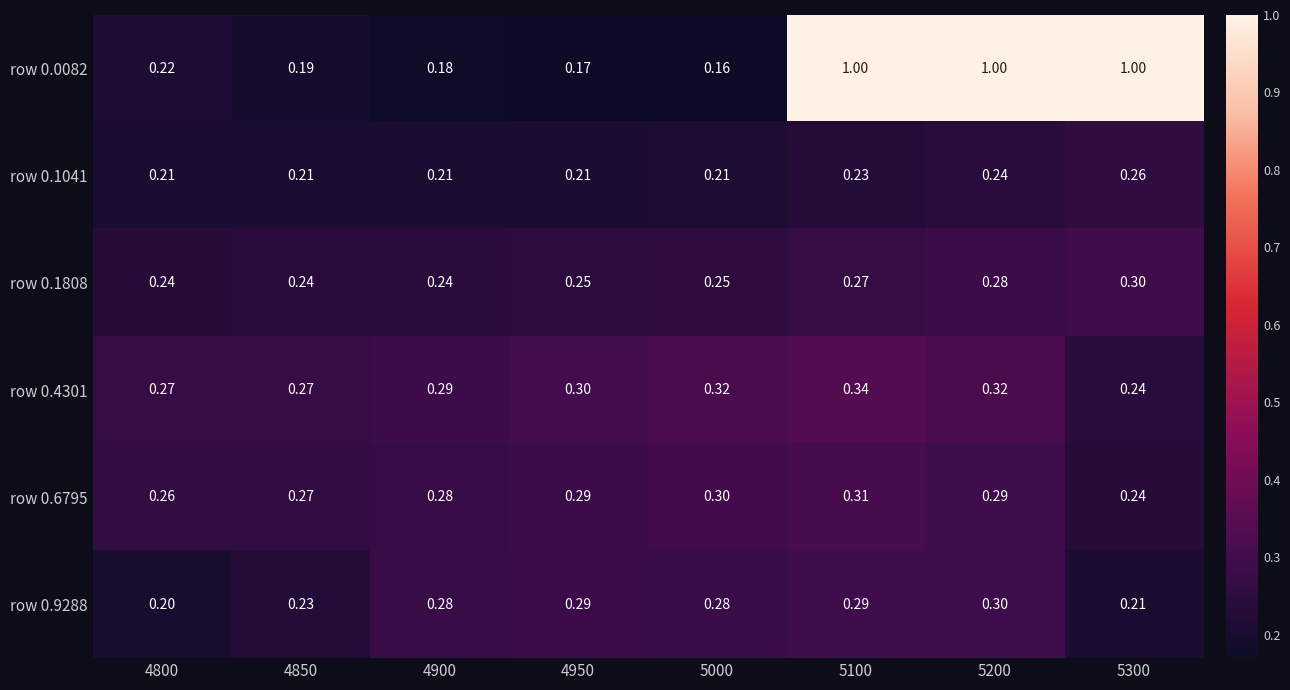

Is the value of row 0.0082 at 4800 greater than the value of row 0.9288 at 4950?

No